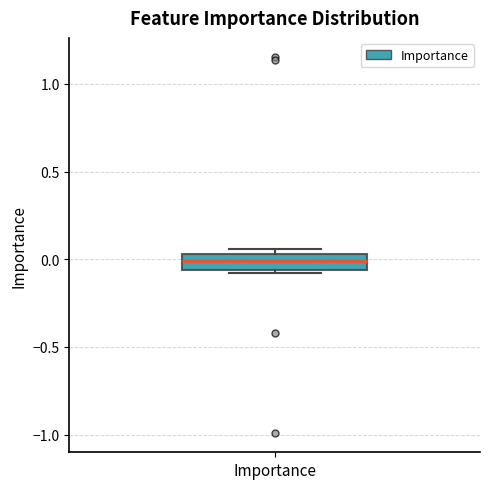

Read this box plot against the y-axis: the position of the median line, the range covered by the box, and the ends of both whiskers. The values are not printed on the chart, so give them approximately, as read against the axis.

median 0.00, box -0.05 to 0.05, whiskers -0.10 to 0.05 (just above the box's upper edge)